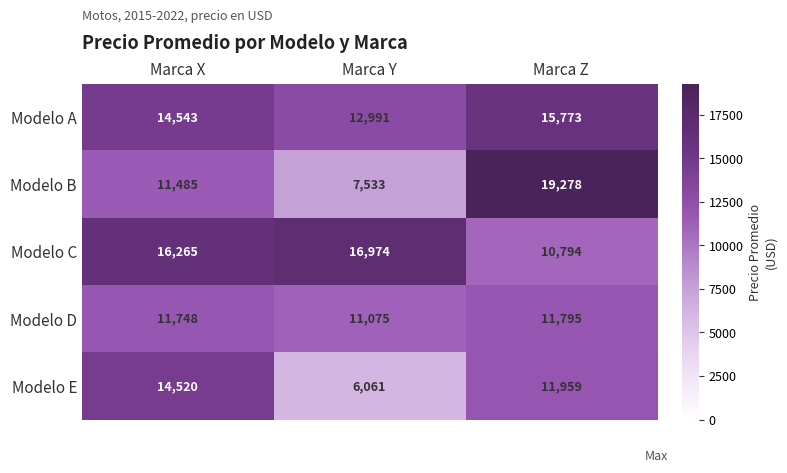

At how many categories does at least one series exceed 17123?

1